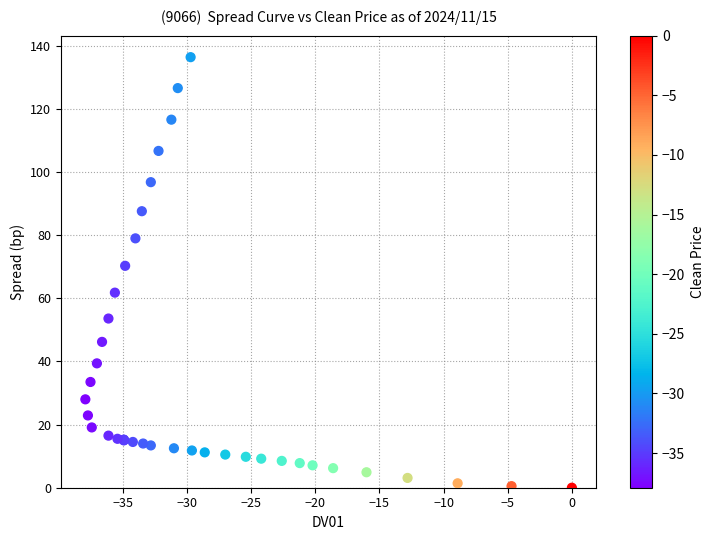

What Y value in the scatter plot is closest to 68?

70.3